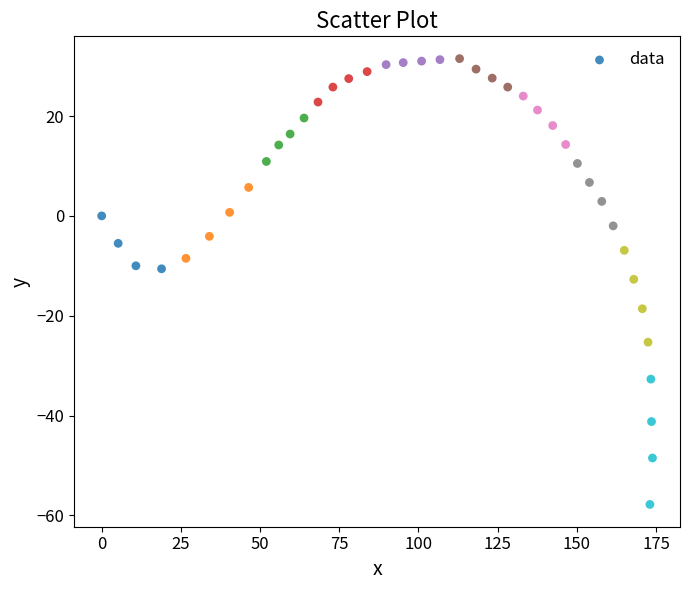

Count the number of points in this scatter plot.

40